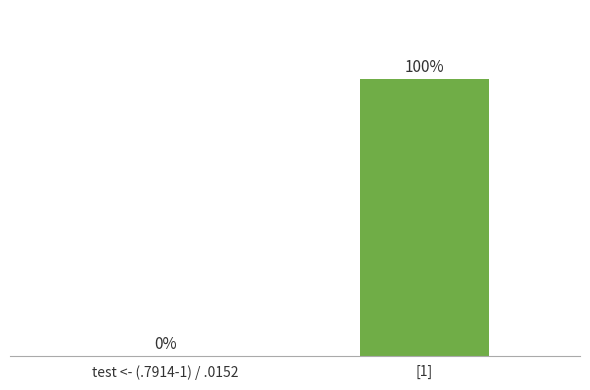

Where is the data nearest to the value 0?

test <- (.7914-1) / .0152